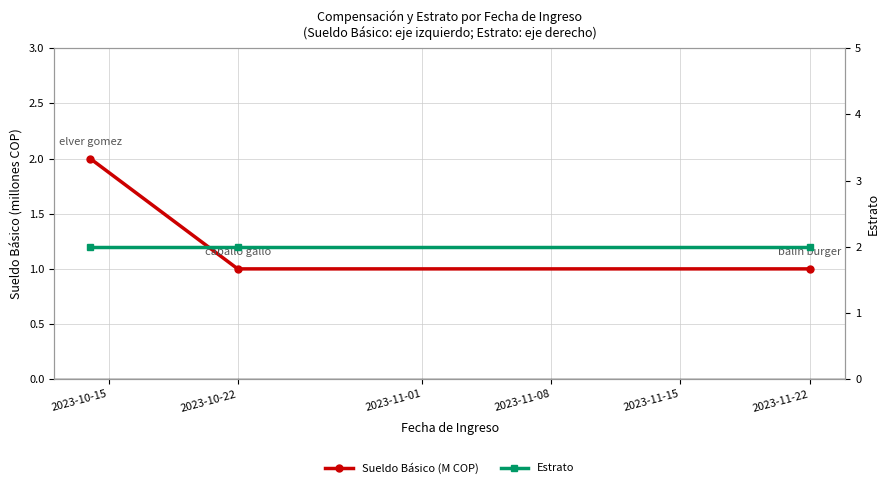

What is the label of the 2nd point from the left?

2023-10-22